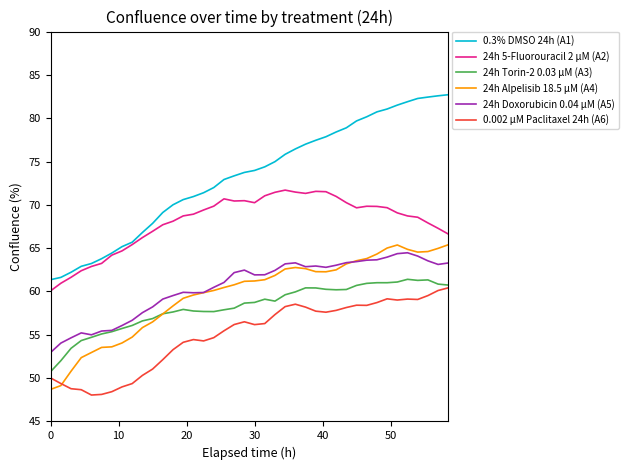

Which series has the widest spread of values?

0.3% DMSO 24h (A1)